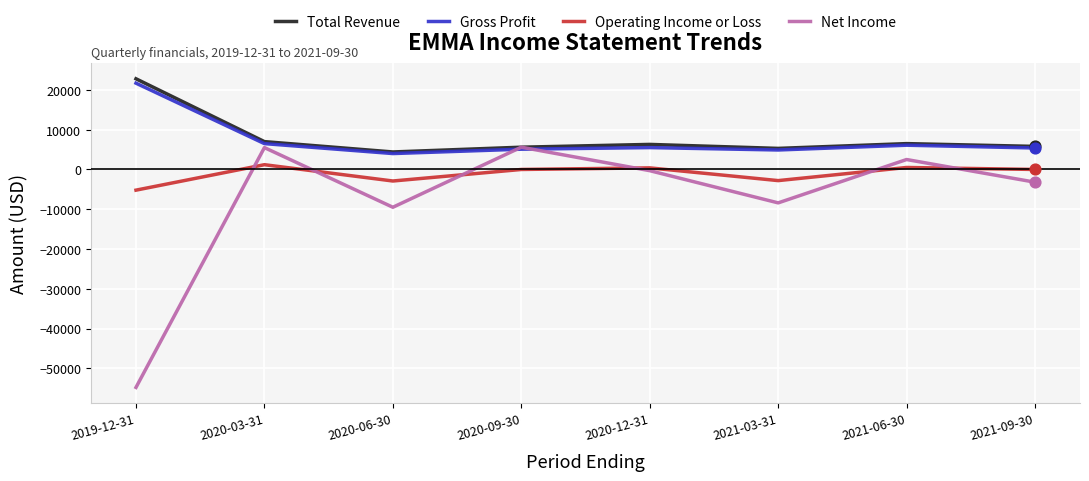

What is the total value across all series at 2020-03-31?

20200